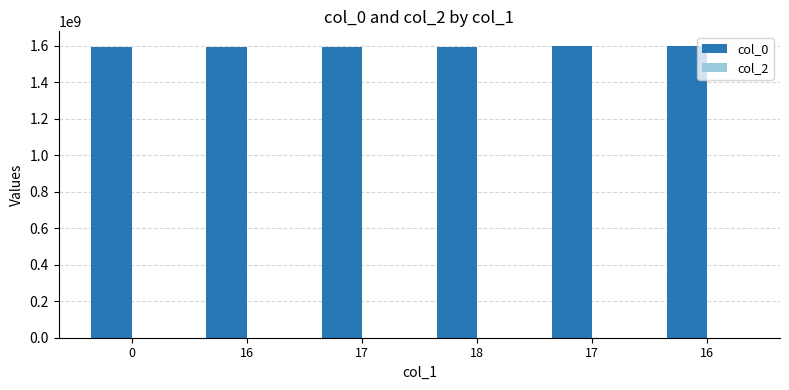

Reading right to left, what are all the values shown in this chart?

col_0: 1599093254	1597451627	1593650004	1592353988	1592267565	1591058218
col_2: 0	0	0	0	0	0